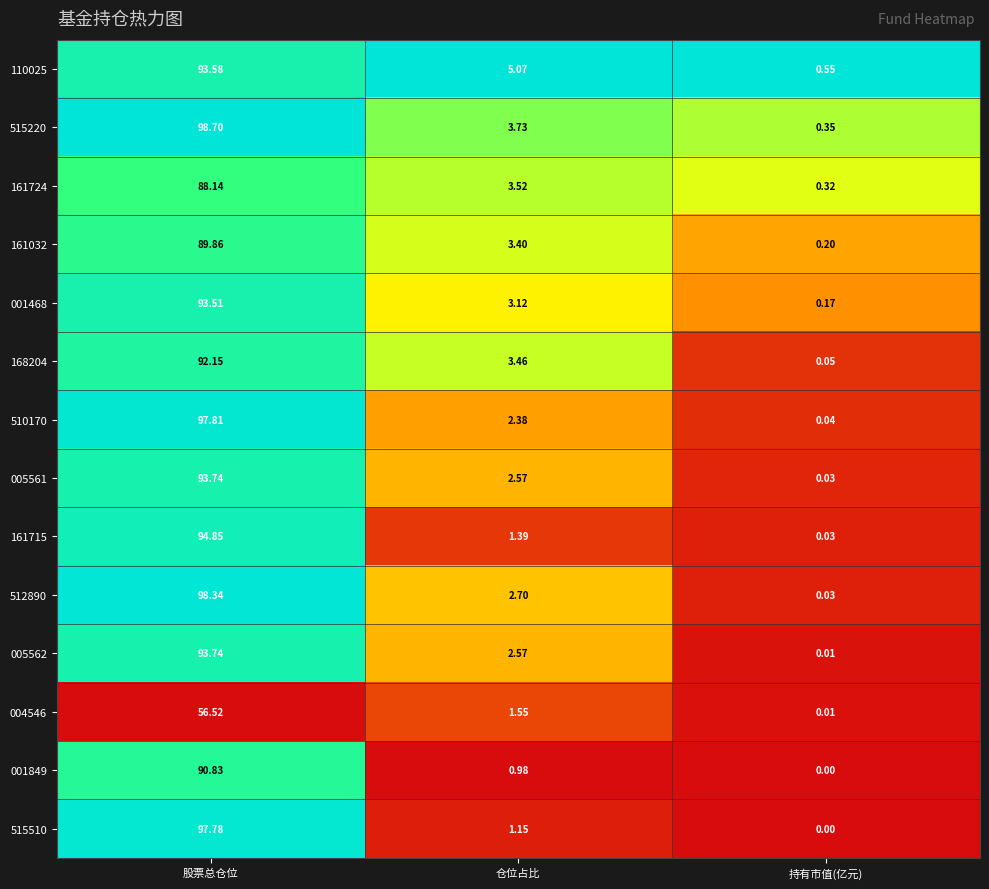

At how many categories does at least one series exceed 0?

3